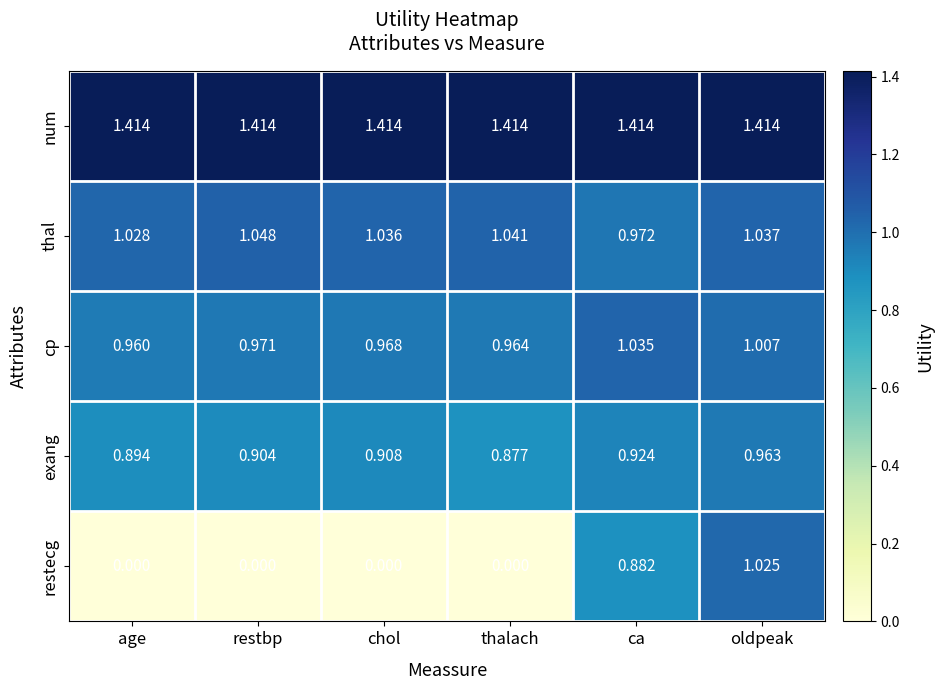

At which category is the sum across all series the highest?

oldpeak